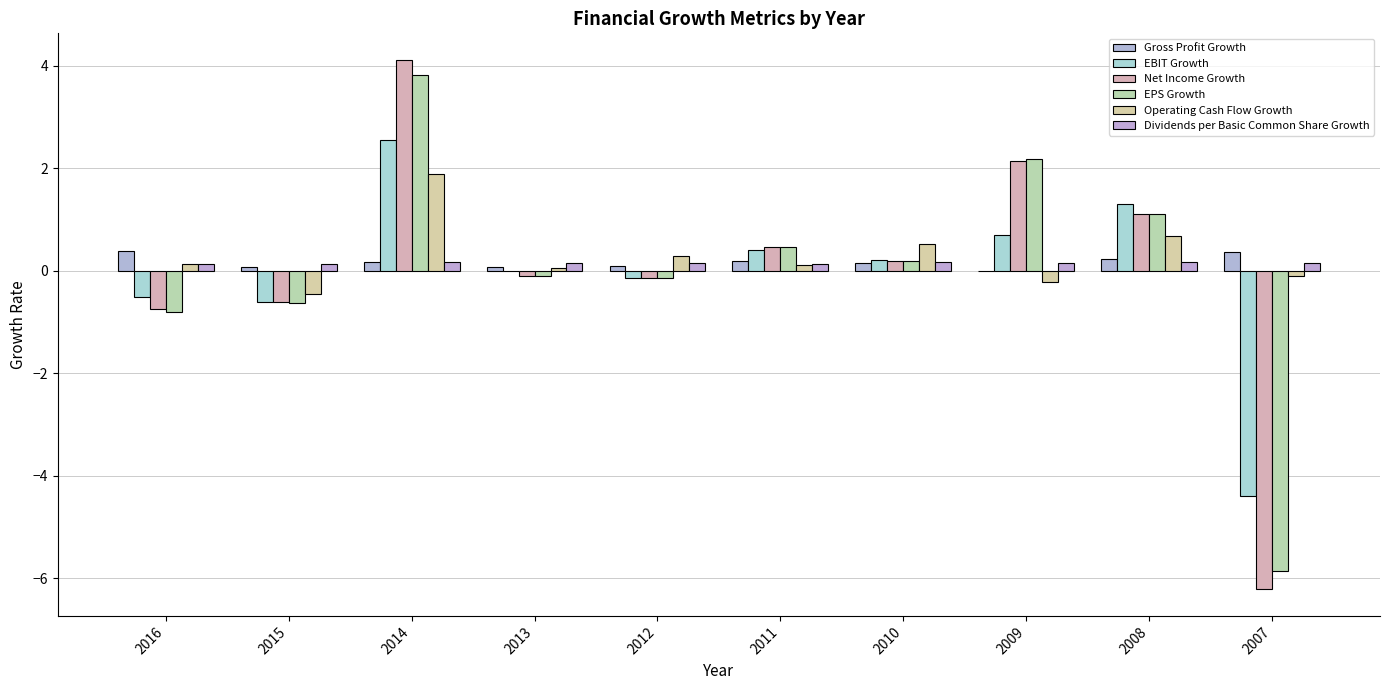

Which series has the largest total across all categories?

Operating Cash Flow Growth